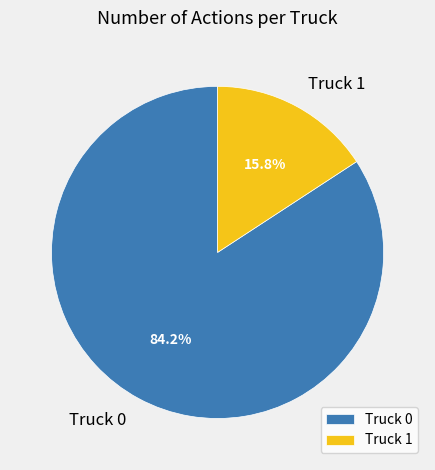

Which category has the biggest portion of the pie?

Truck 0